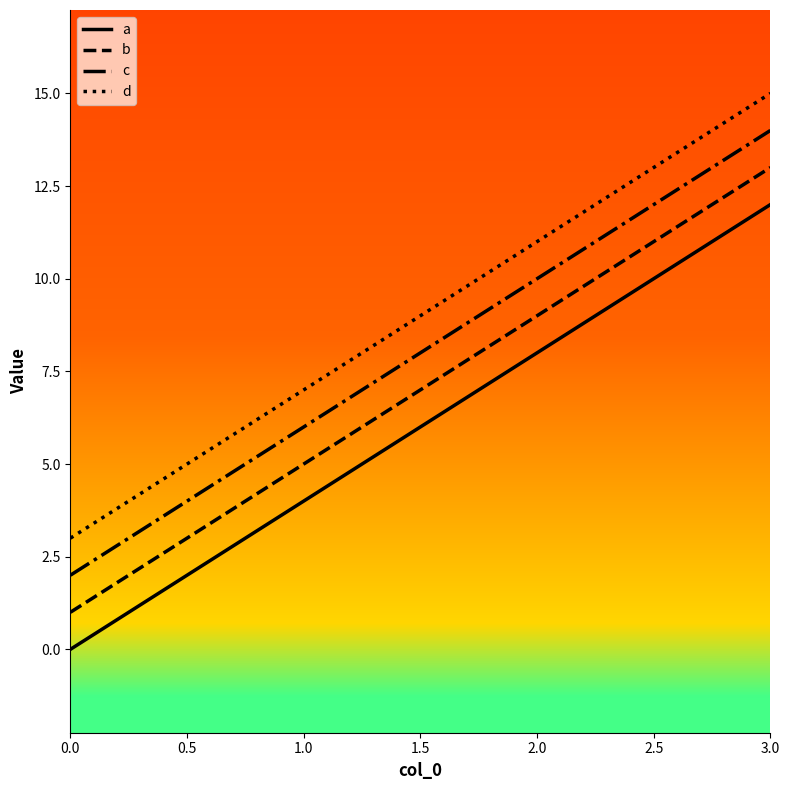

Rank the series by their maximum value, from highest to lowest.

d, c, b, a